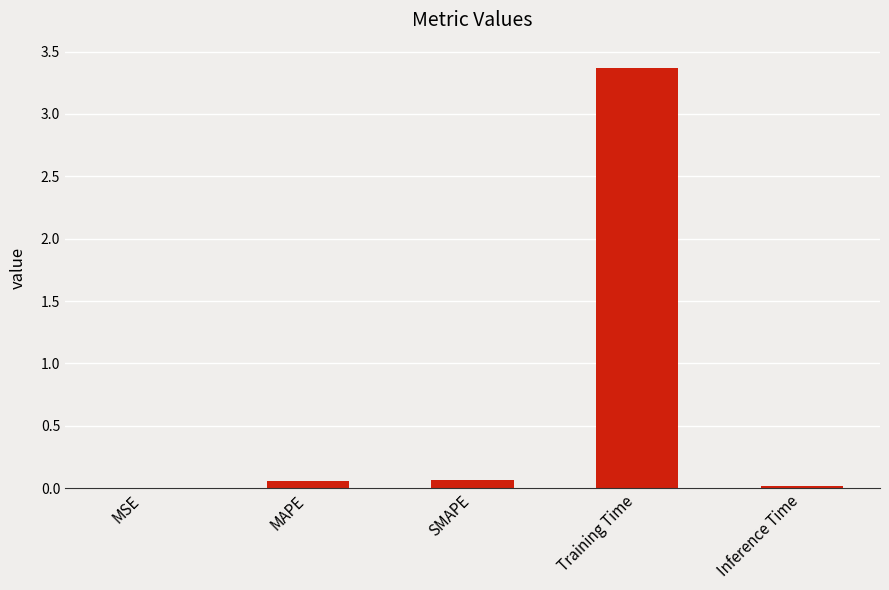

Which category has the highest value across all series?

Training Time